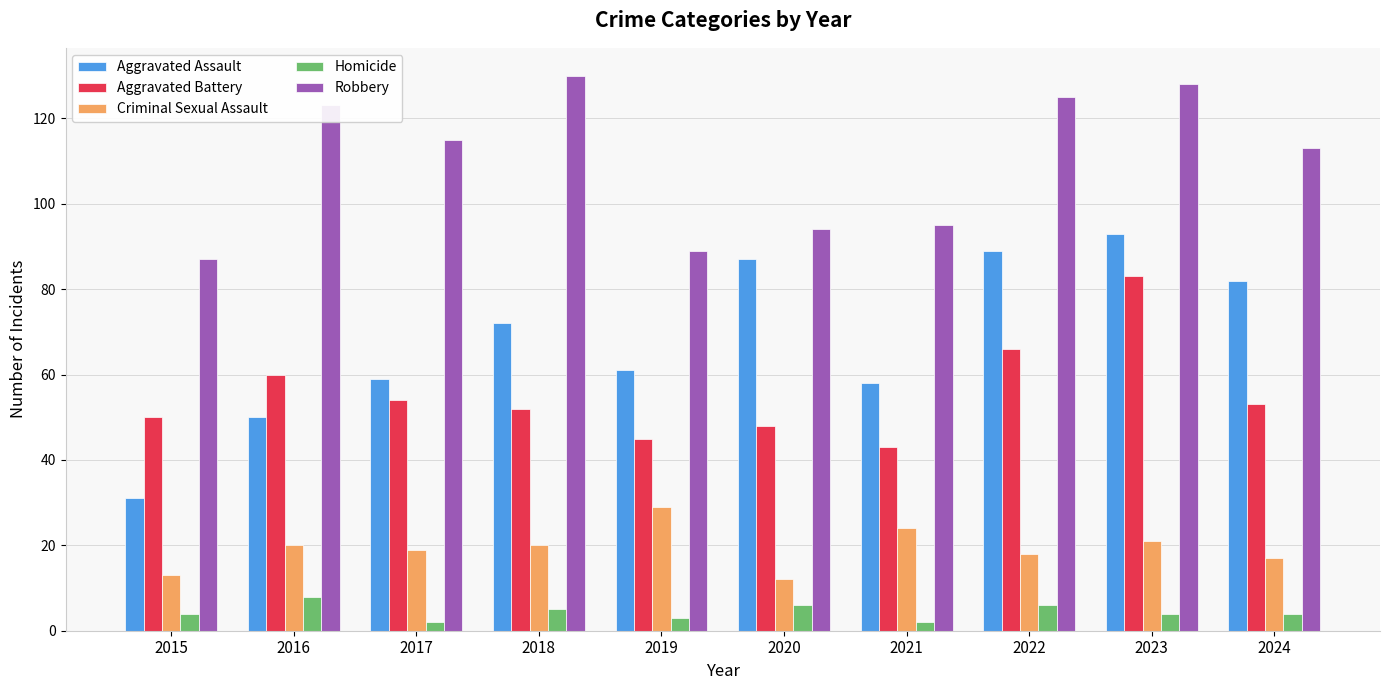

What is the greatest value displayed?

130